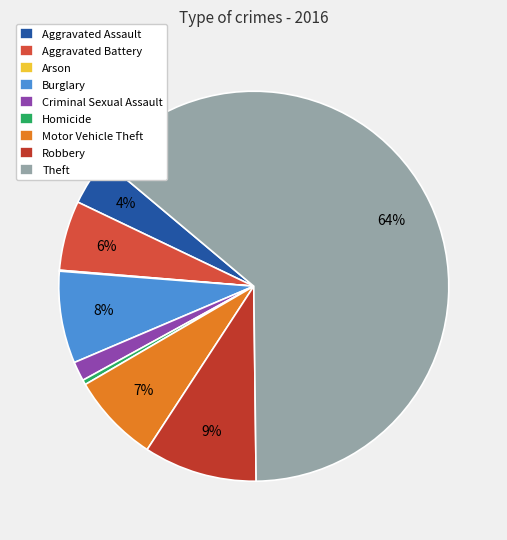

To the nearest percent, what is the difference between the largest and smallest slice percentages?

64%